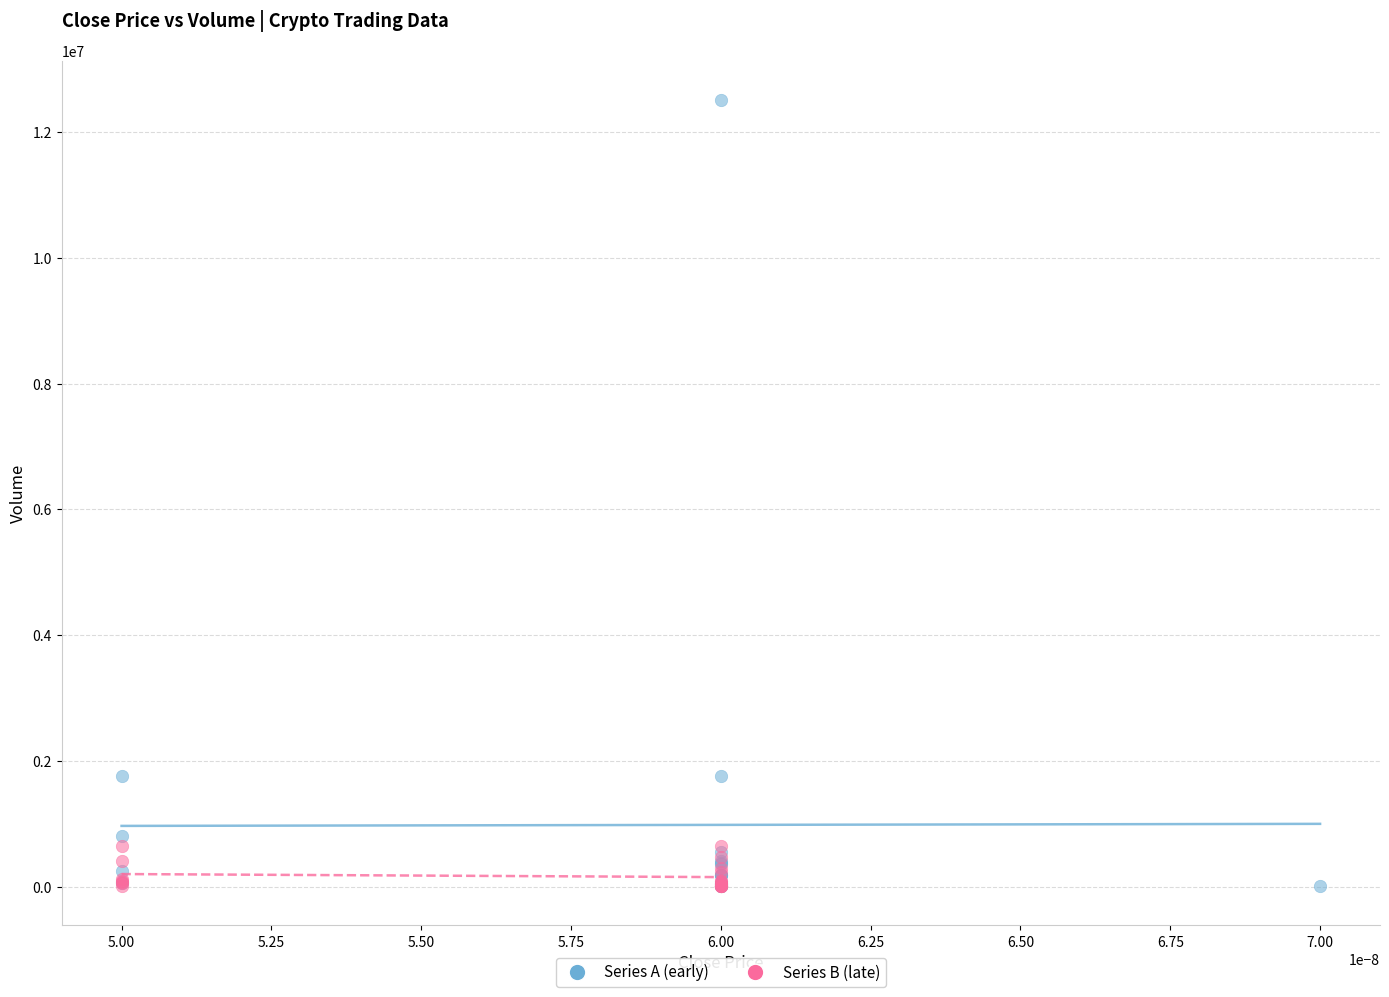

Which series has the largest Y range (max minus min)?

Series A (early)